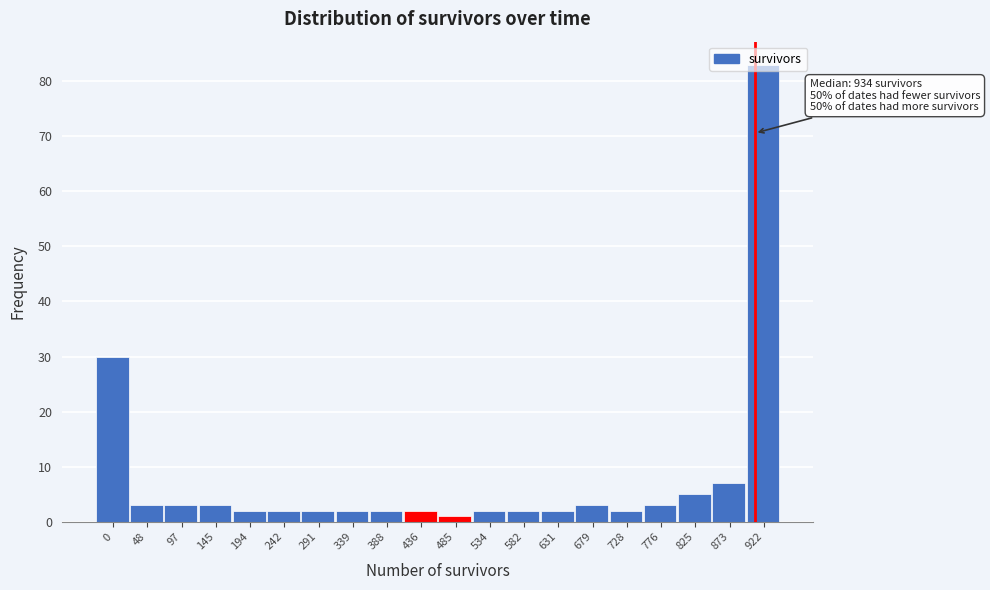

What is the difference between the values at 922 and 436?

81